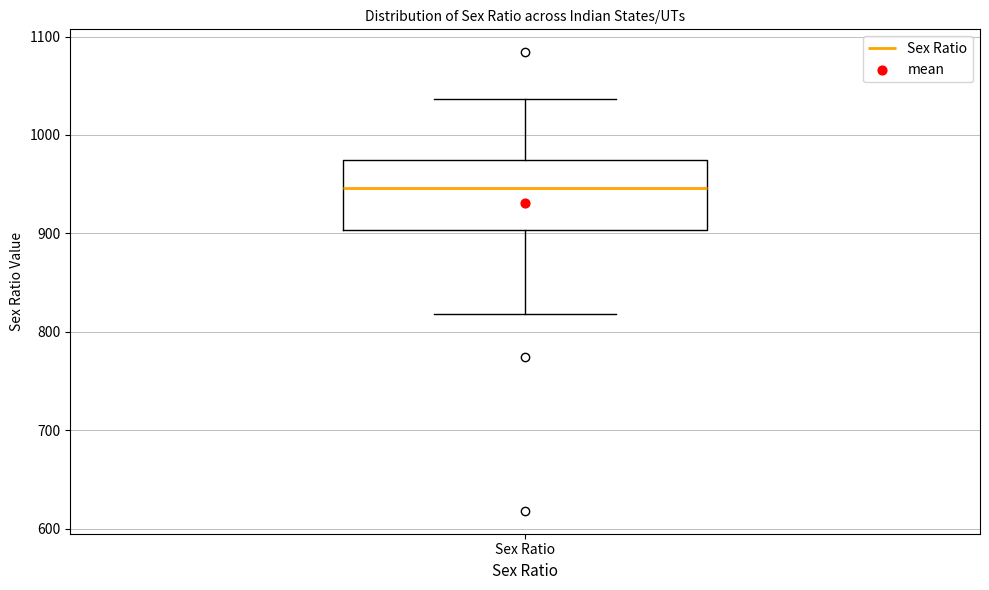

Where does the upper whisker of the box for Sex Ratio end on the y-axis? The values are not printed on the chart, so give them approximately, as read against the axis.

1040